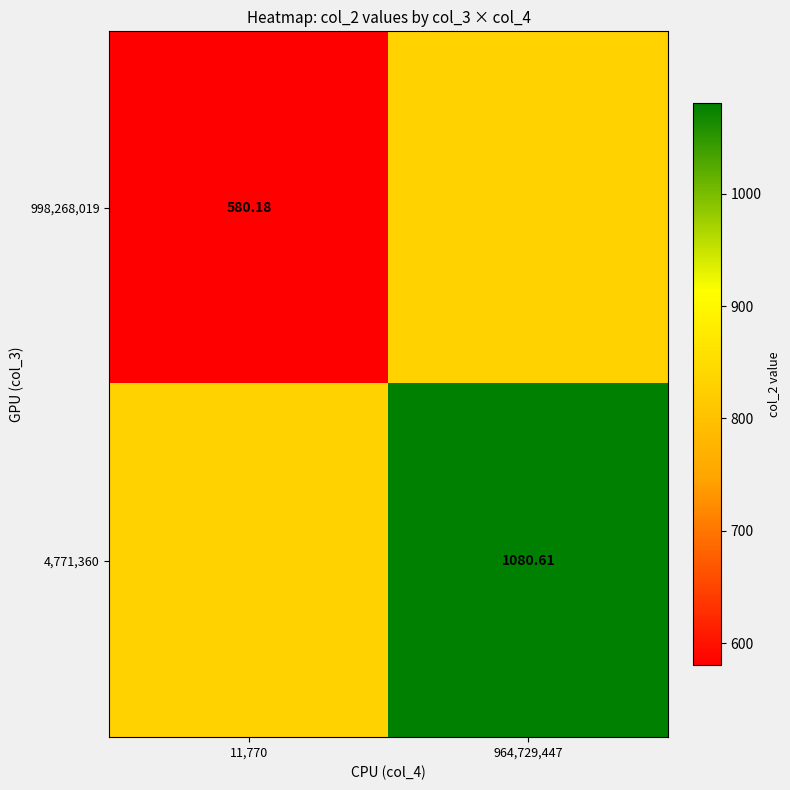

Rank the series at 11,770 from lowest to highest value.

998,268,019, 4,771,360